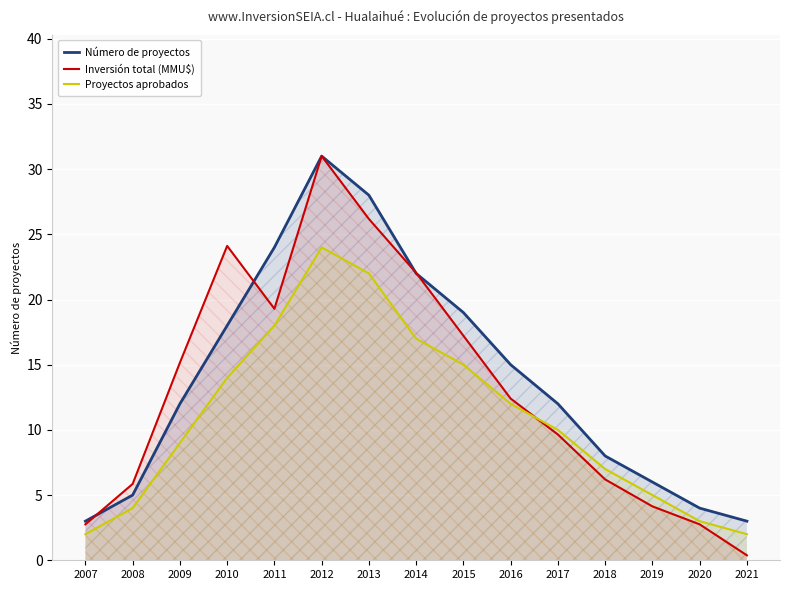

True or false: Número de proyectos and Proyectos aprobados intersect in this chart.

False